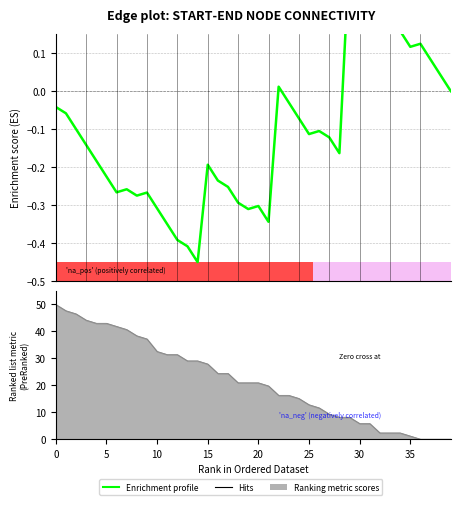

Is this an area chart (filled region under the line)?

No